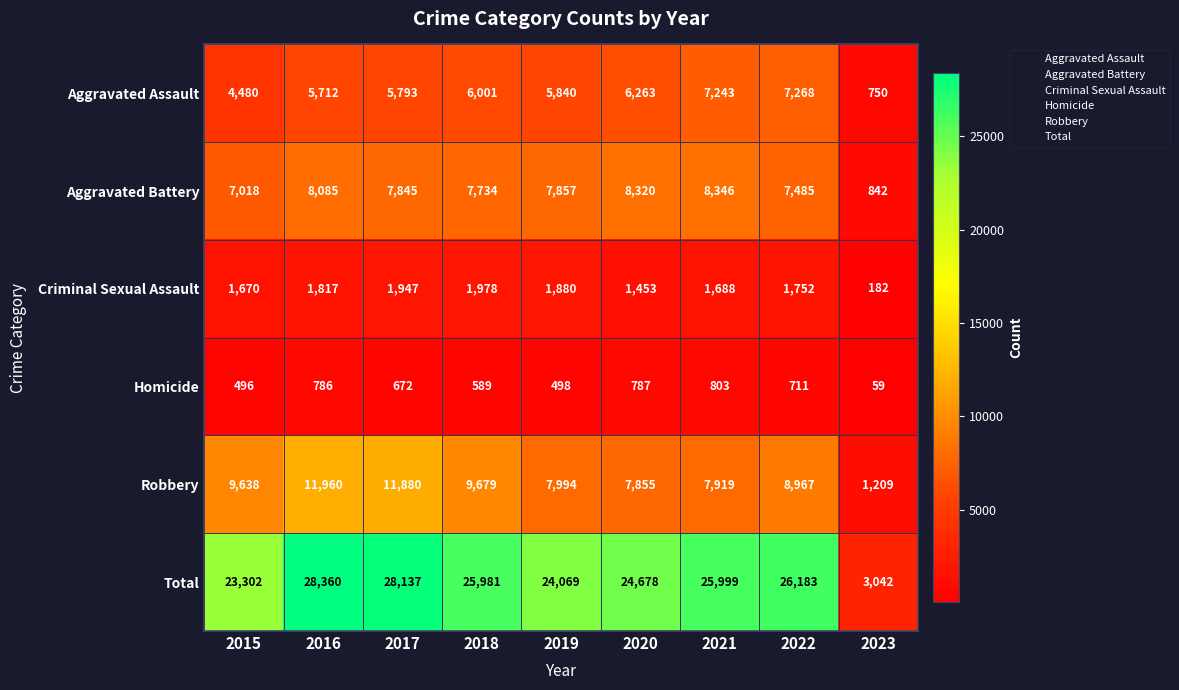

At 2018, list the series in order from smallest to largest.

Homicide, Criminal Sexual Assault, Aggravated Assault, Aggravated Battery, Robbery, Total